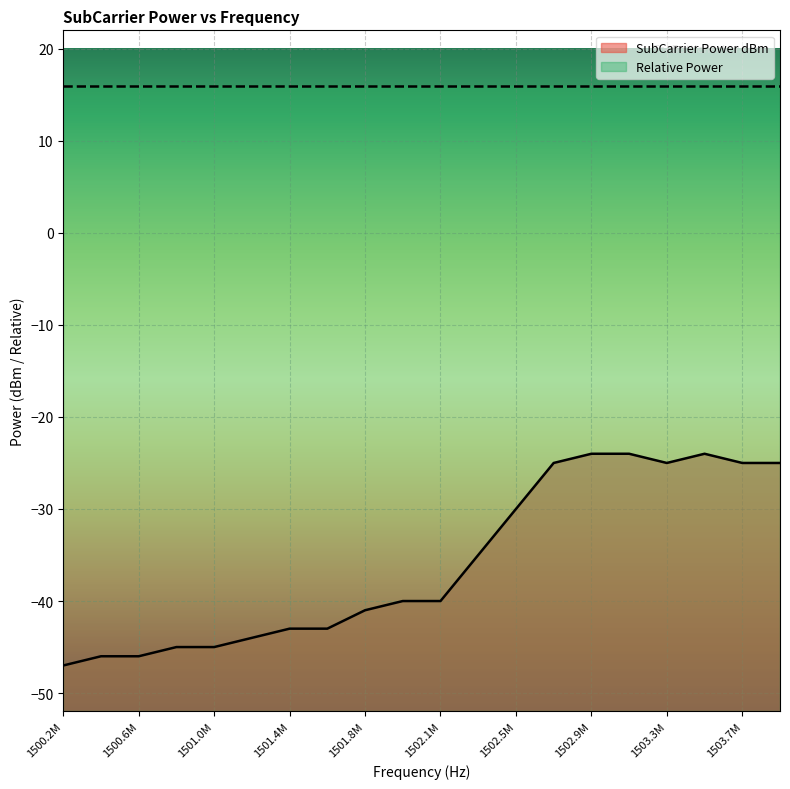

True or false: SubCarrier Power dBm has a value of -40 at 1503.3M.

False